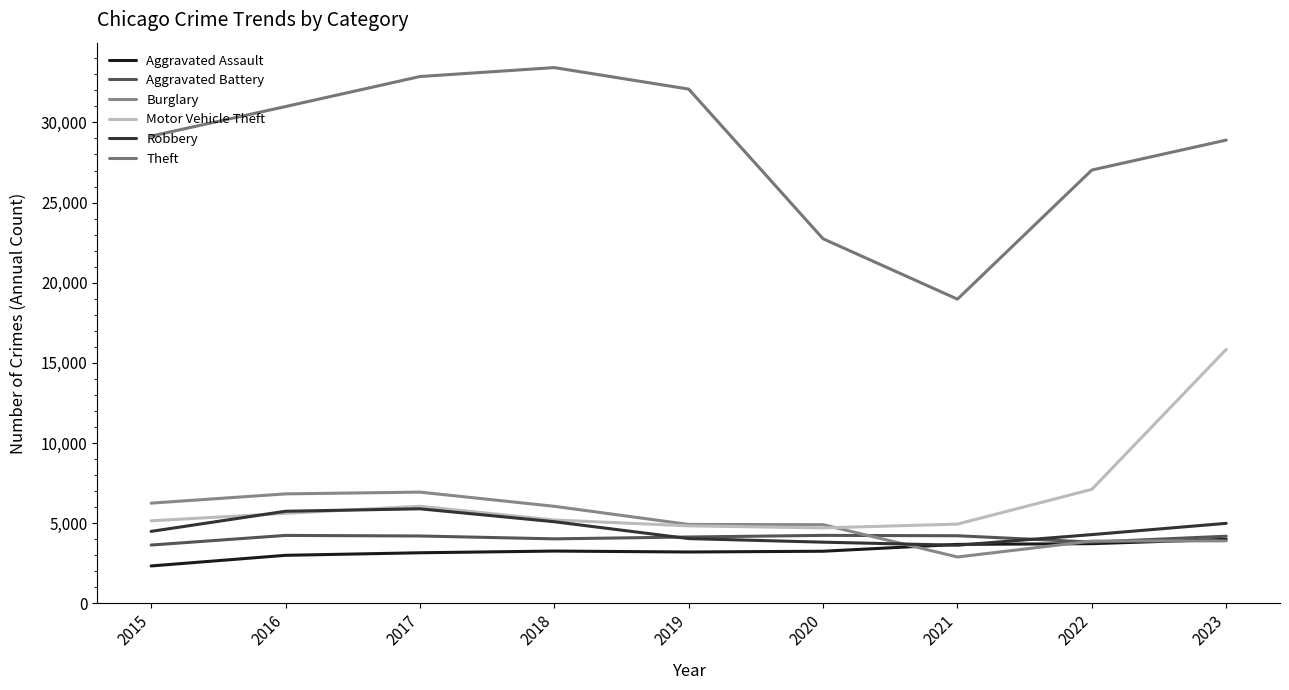

What is the value of the Theft point at the 9th from the left?

28899